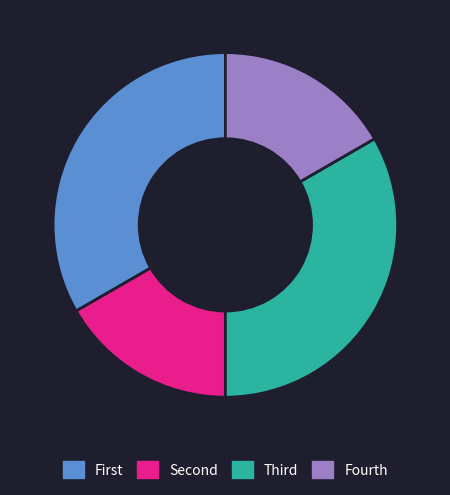

The Fourth slice represents 30% of the pie. True or false?

False